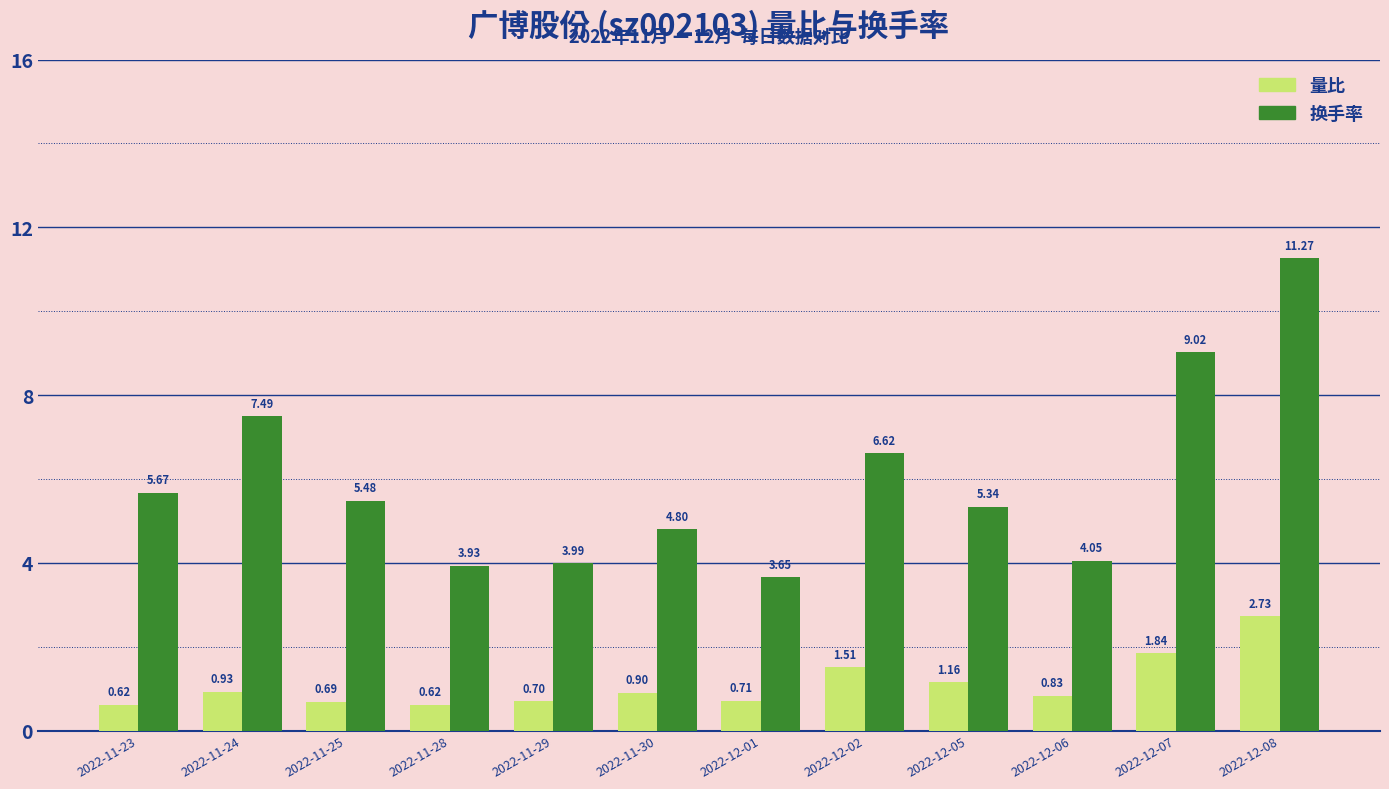

List the series in order of their overall mean, highest first.

换手率, 量比